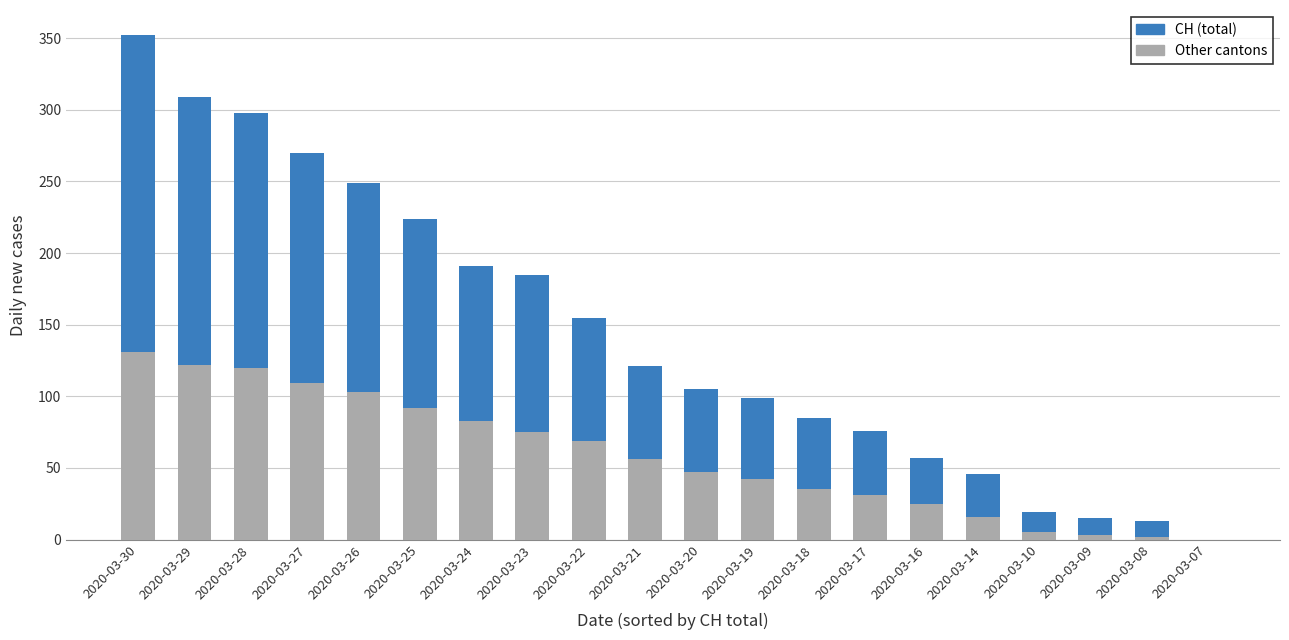

How many bars are there in total?

40